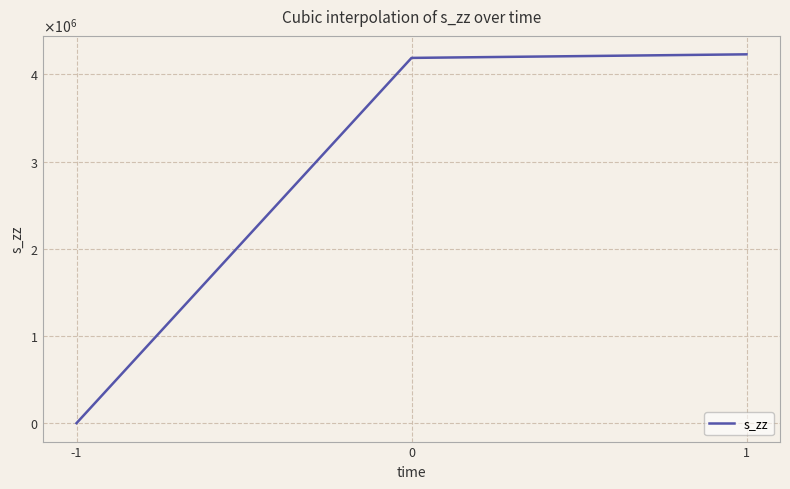

The value at -1 is 1984096.2. True or false?

False